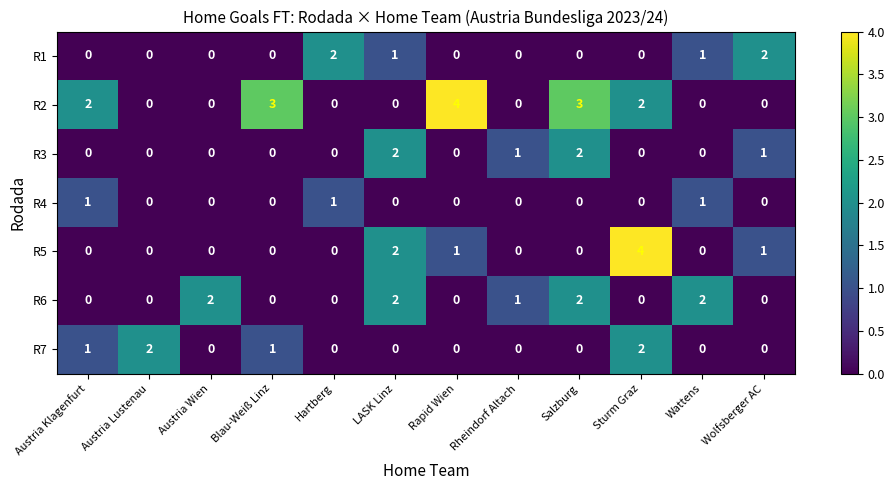

Which series has the largest total across all categories?

R2